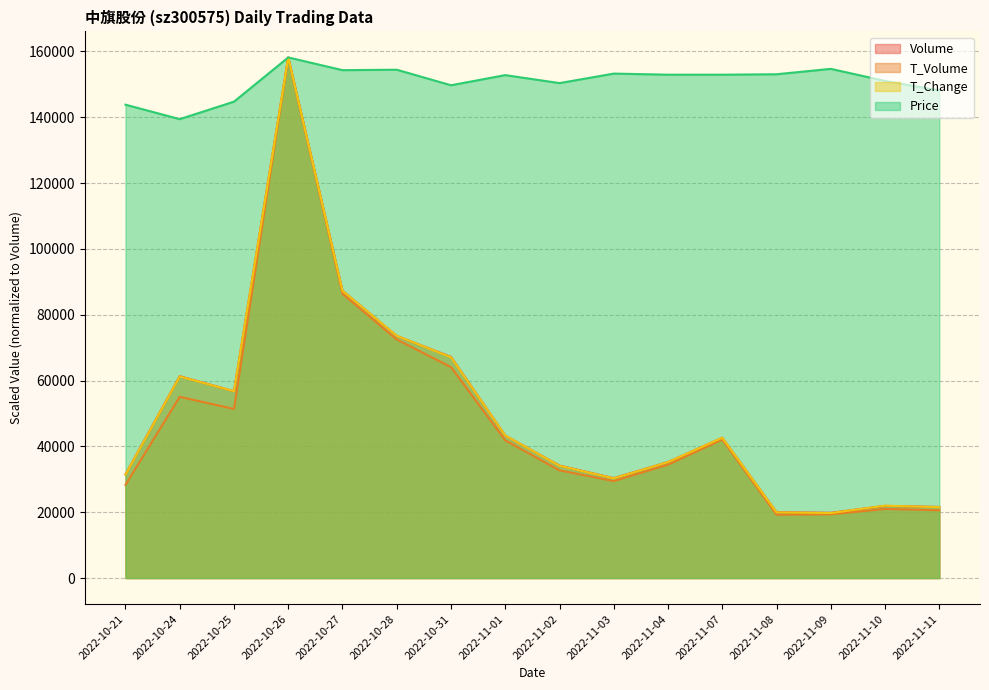

Which category has the highest value in the price series?

2022-10-26